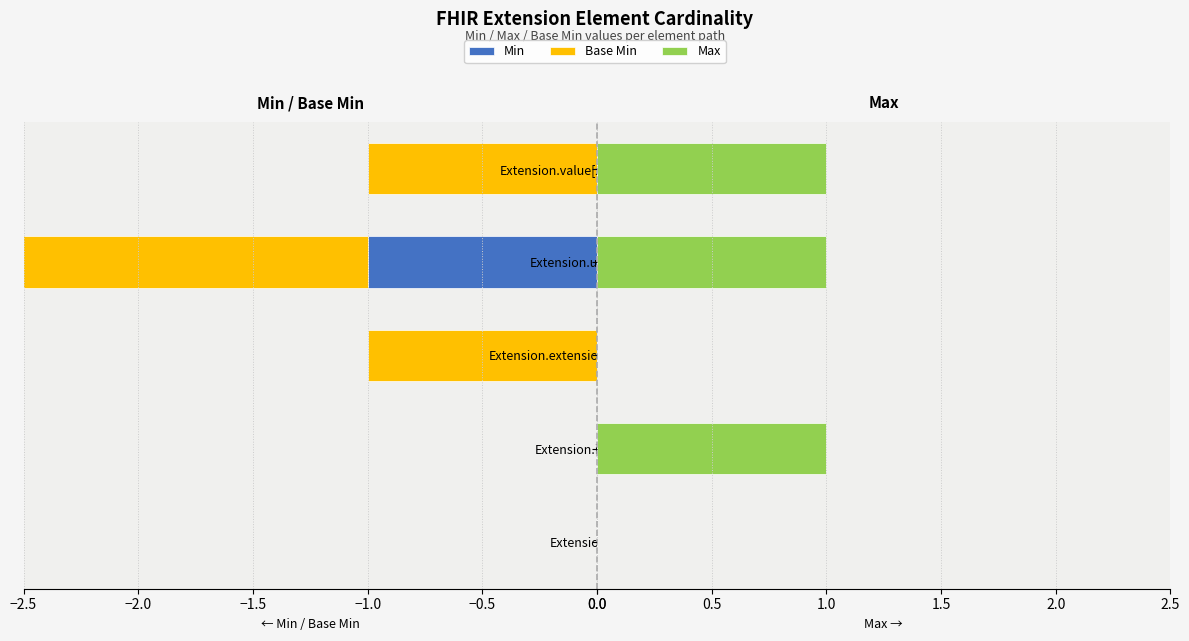

Count the number of data series in this chart.

3